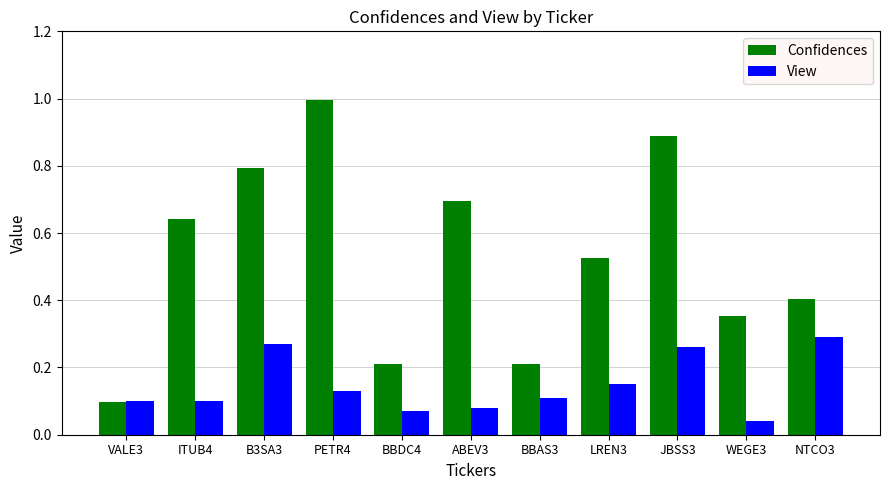

Which series has the widest spread of values?

Confidences